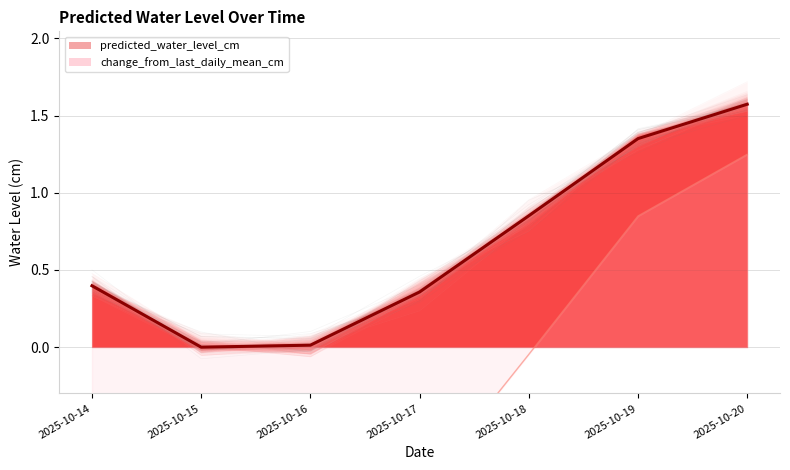

The value of predicted_water_level_cm at 2025-10-19 is 1.4. True or false?

True